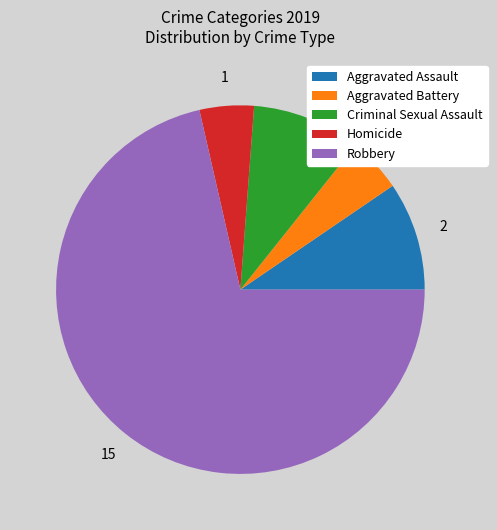

Which category accounts for the majority?

Robbery